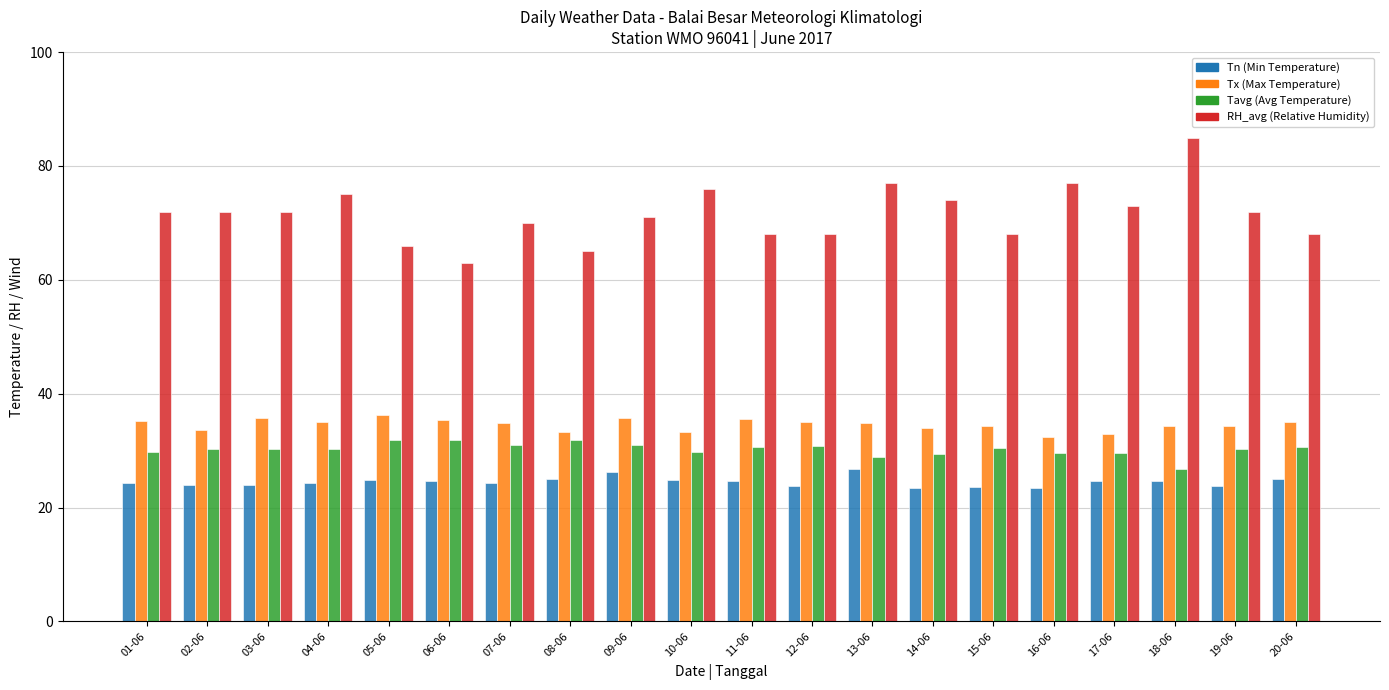

What is the spread (max minus min) of values at 05-06?

41.1